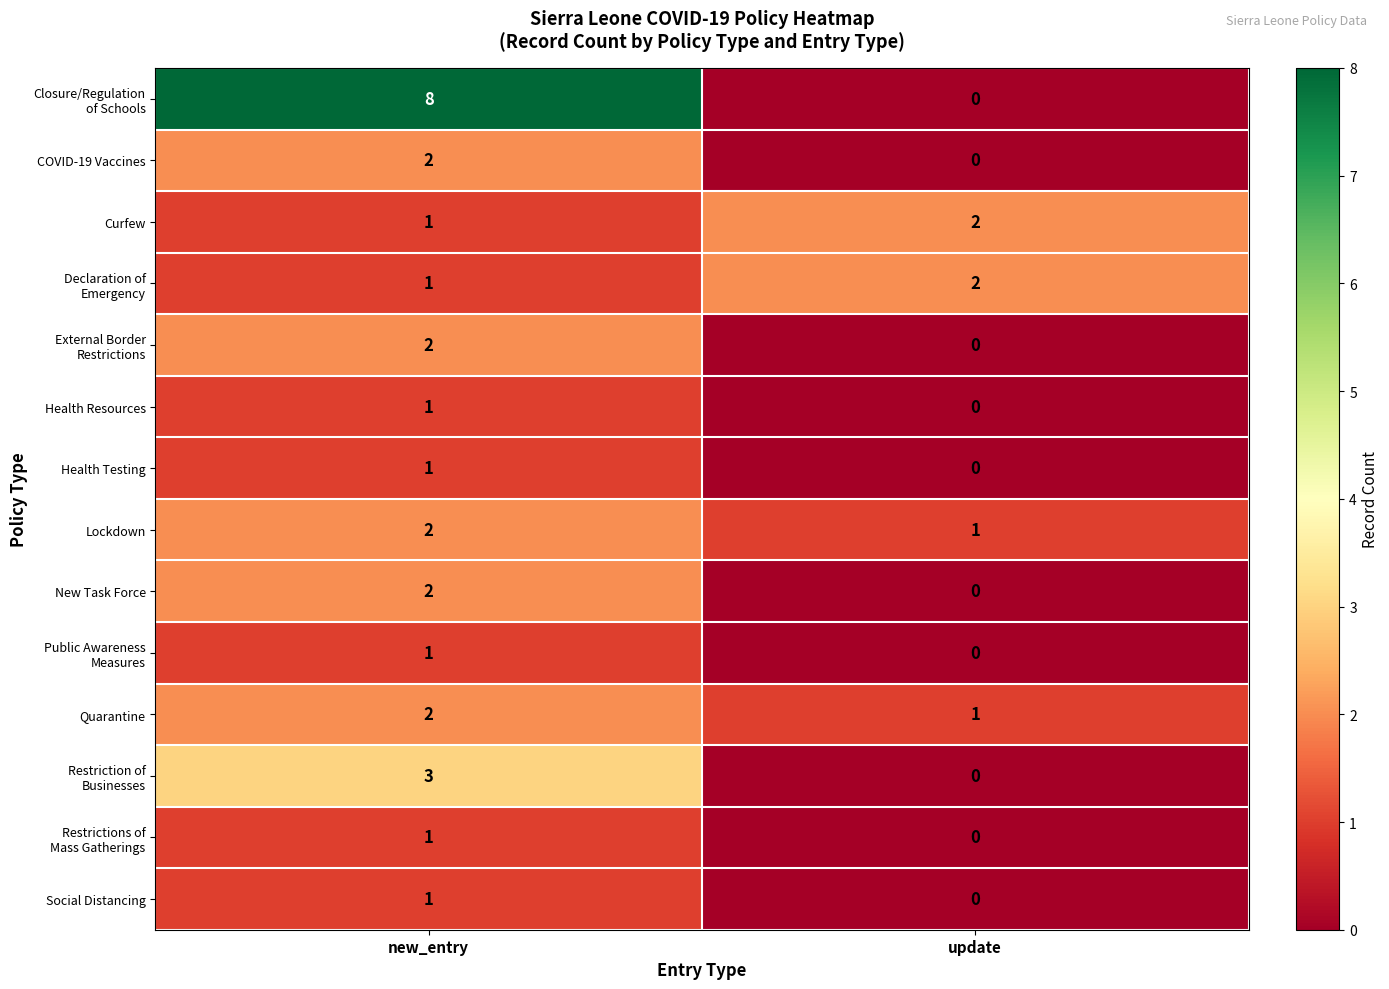

Rank the categories by New Task Force value from highest to lowest.

new_entry, update